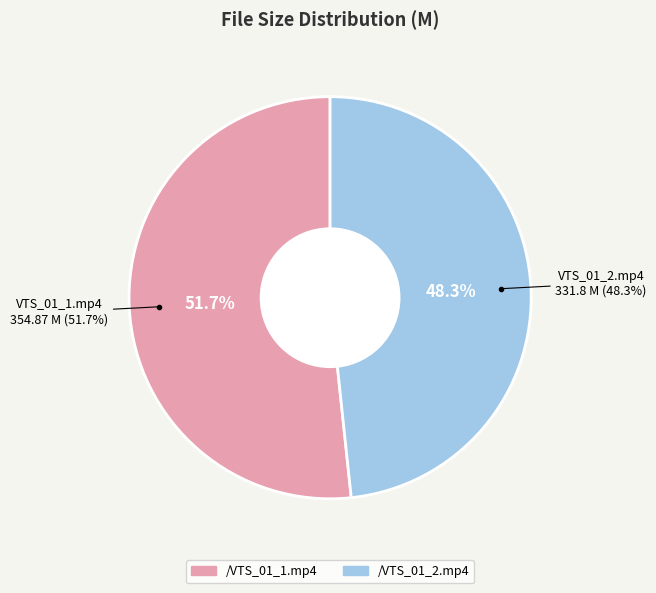

What percentage do /VTS_01_1.mp4 and /VTS_01_2.mp4 together represent?

100.0%